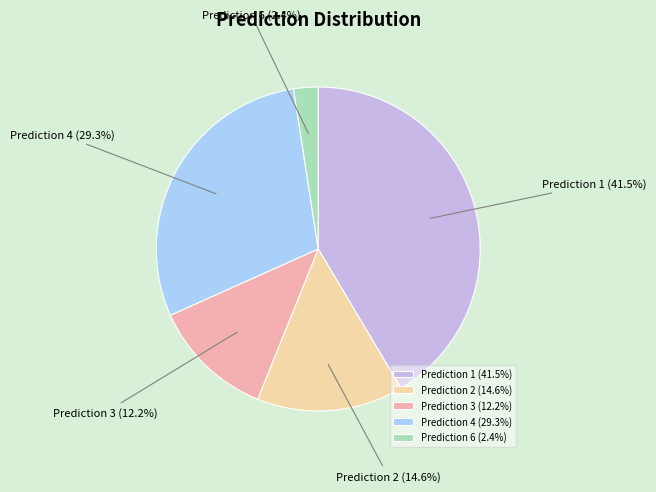

Is there any slice that represents more than half of the pie?

No